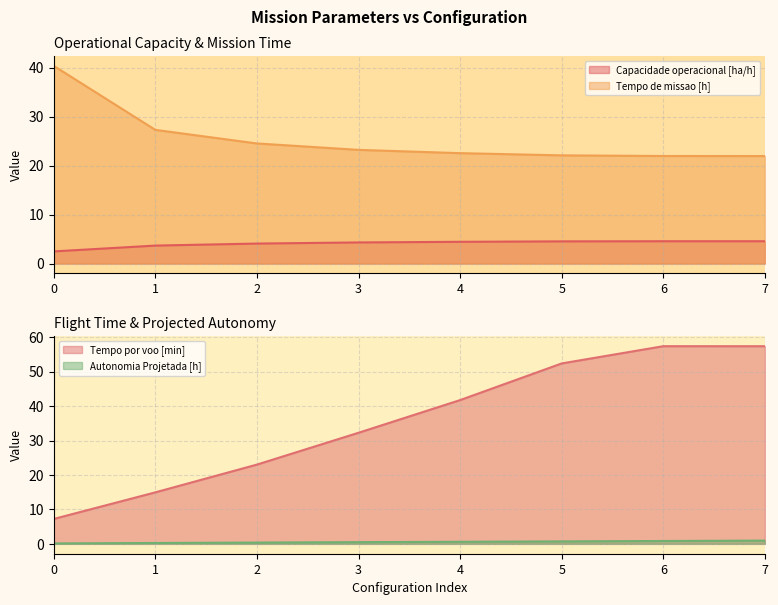

True or false: Capacidade operacional [ha/h] and Tempo de missao [h] intersect in this chart.

False